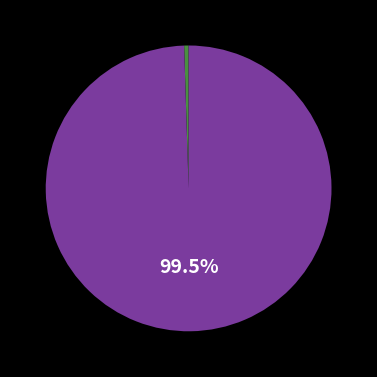

Does any single category account for the majority?

Yes